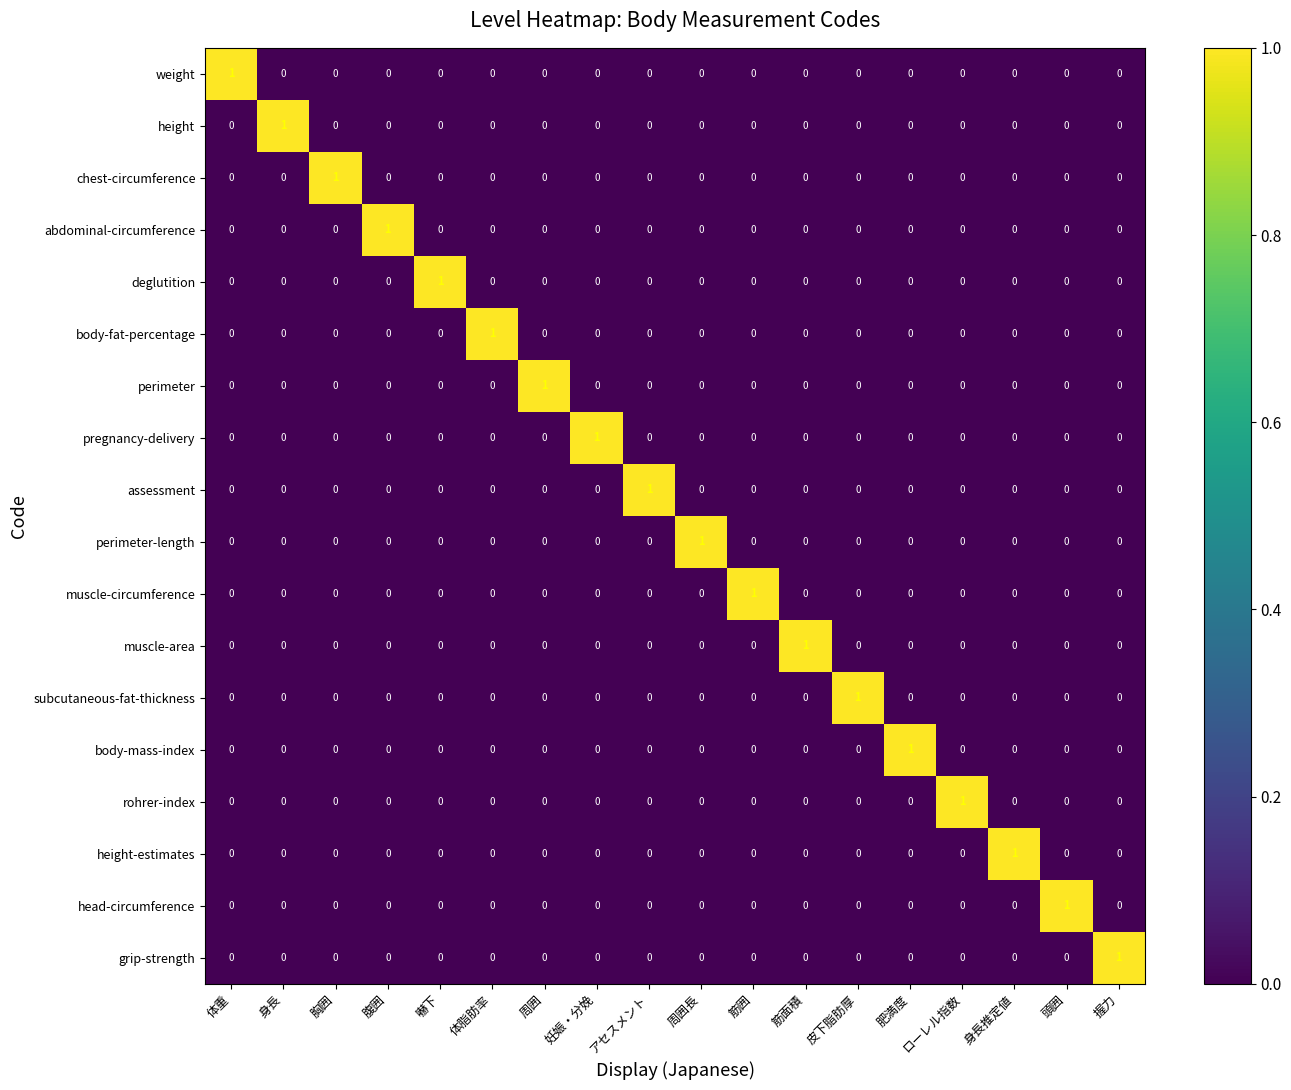

Count the number of data series in this chart.

18